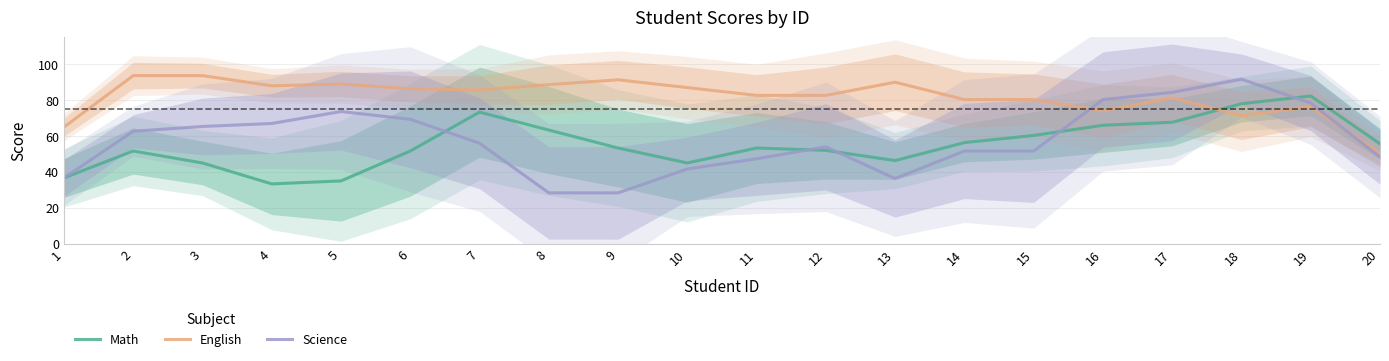

After their last crossing, which series has the higher values: Science or Math?

Math